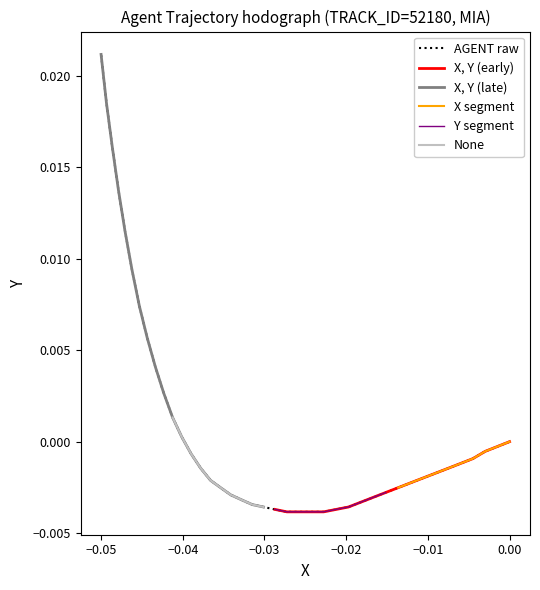

True or false: the data has more than 1 interior local peaks.

False